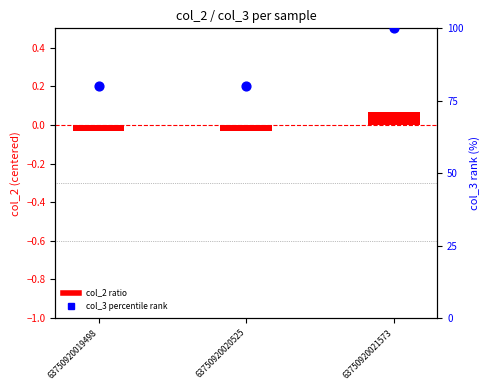

Which series has the largest total across all categories?

col_3 percentile rank